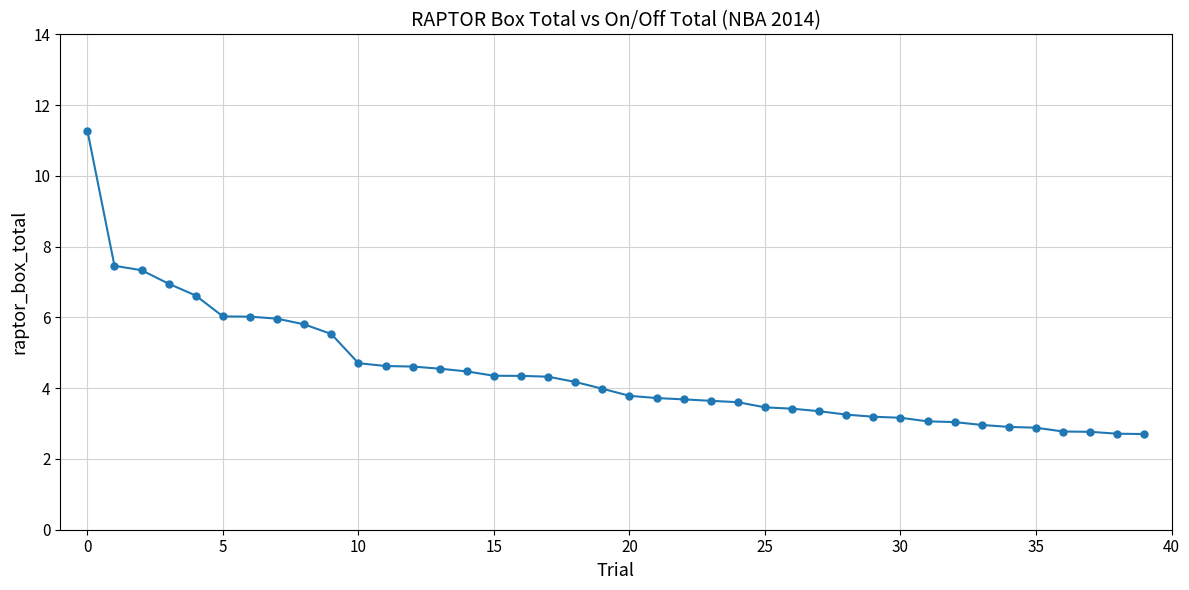

What is the value of the 30th point from the left?

3.2